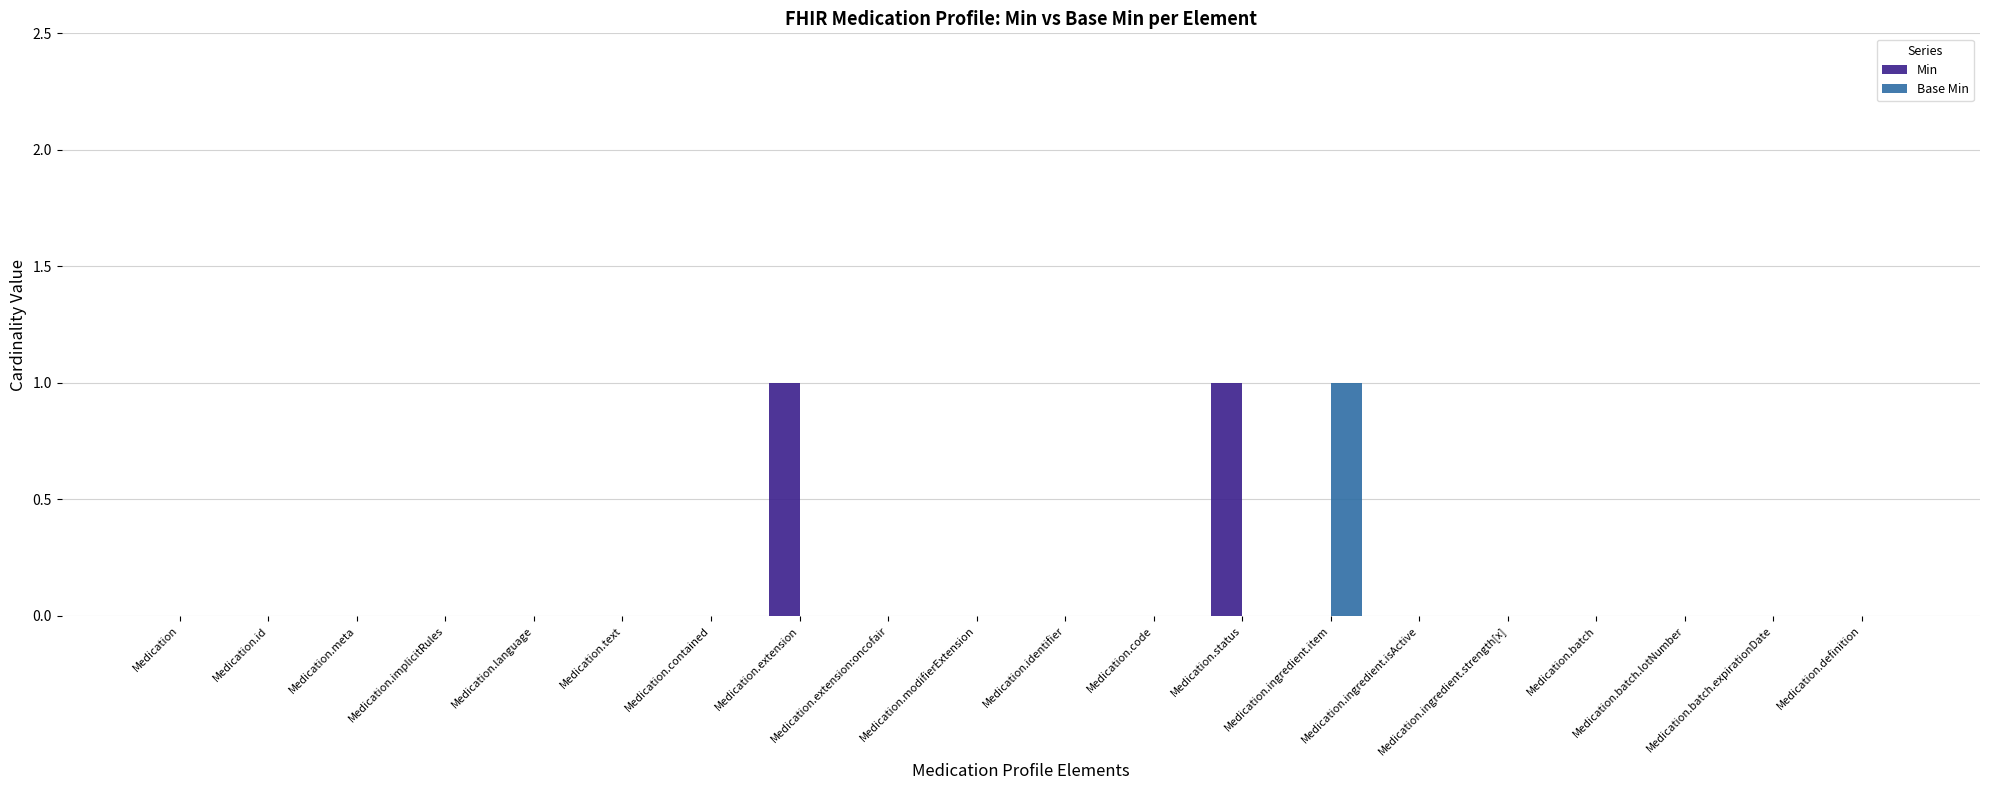

What is the label of the 7th bar from the right?

Medication.ingredient.item